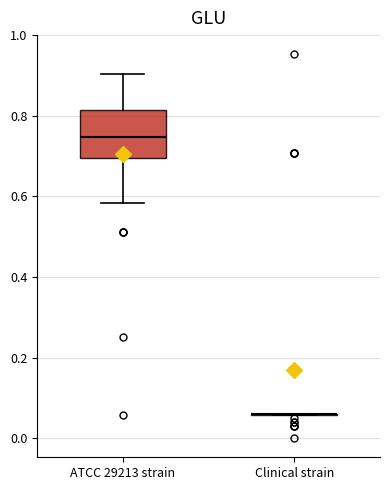

Comparing the boxes themselves (not the whiskers), which one is the tallest?

ATCC 29213 strain